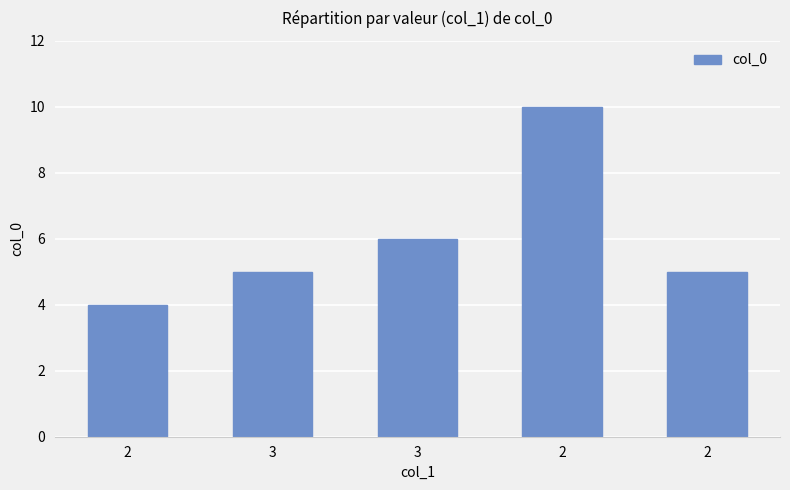

Are the bars horizontal?

No